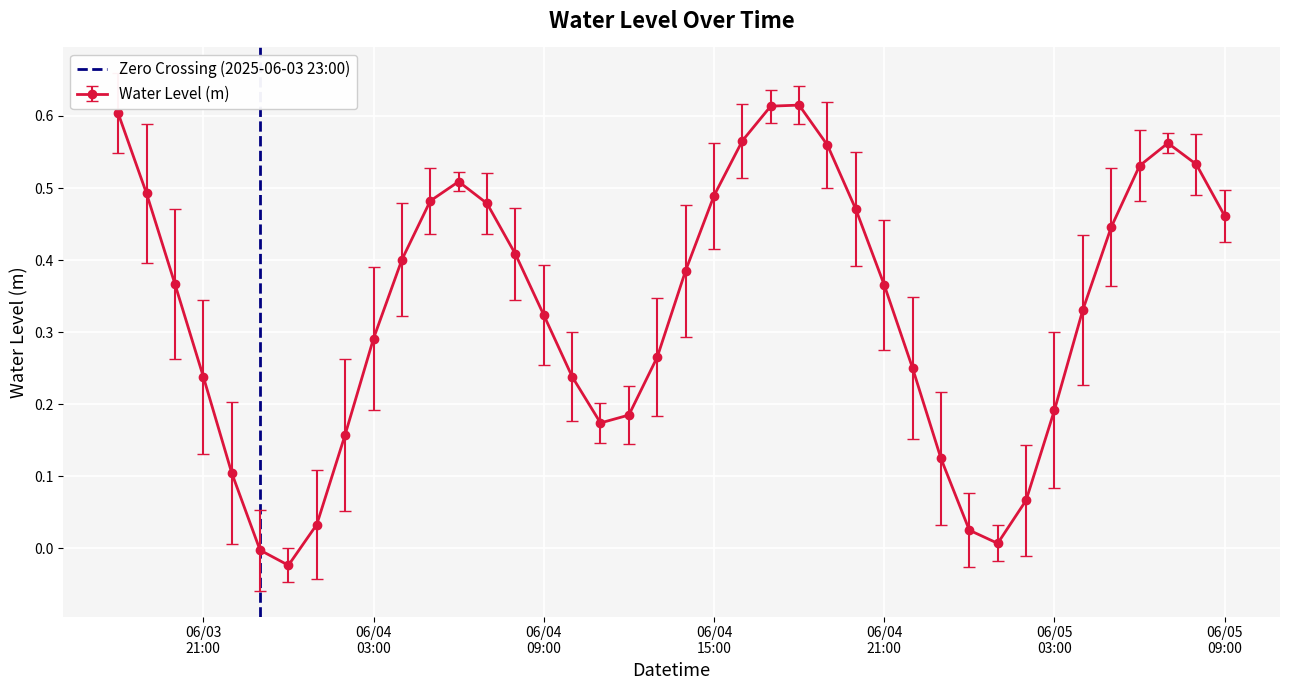

In Water Level (m), how many points are lower than both neighbors (excluding endpoints)?

3